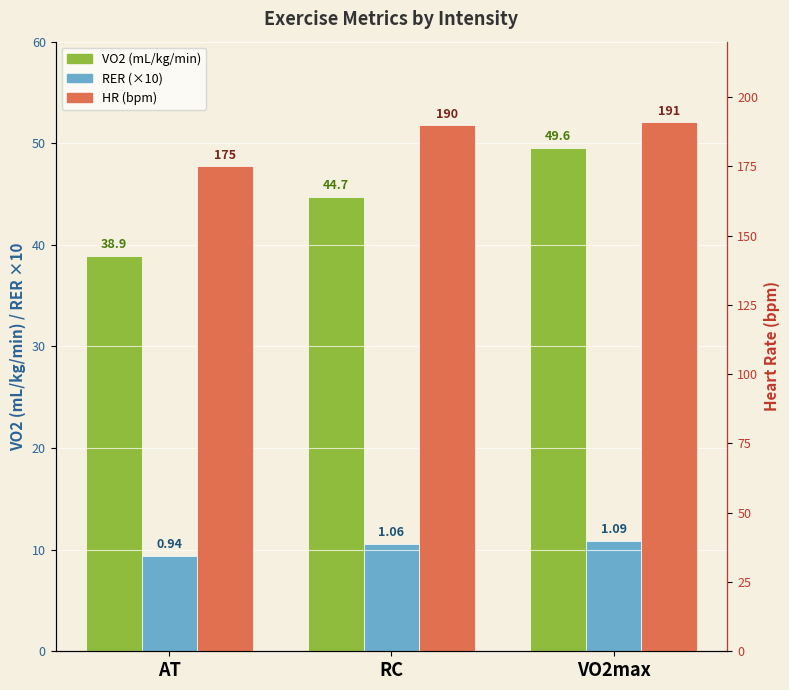

Which series has the largest range (max minus min)?

HR (bpm)